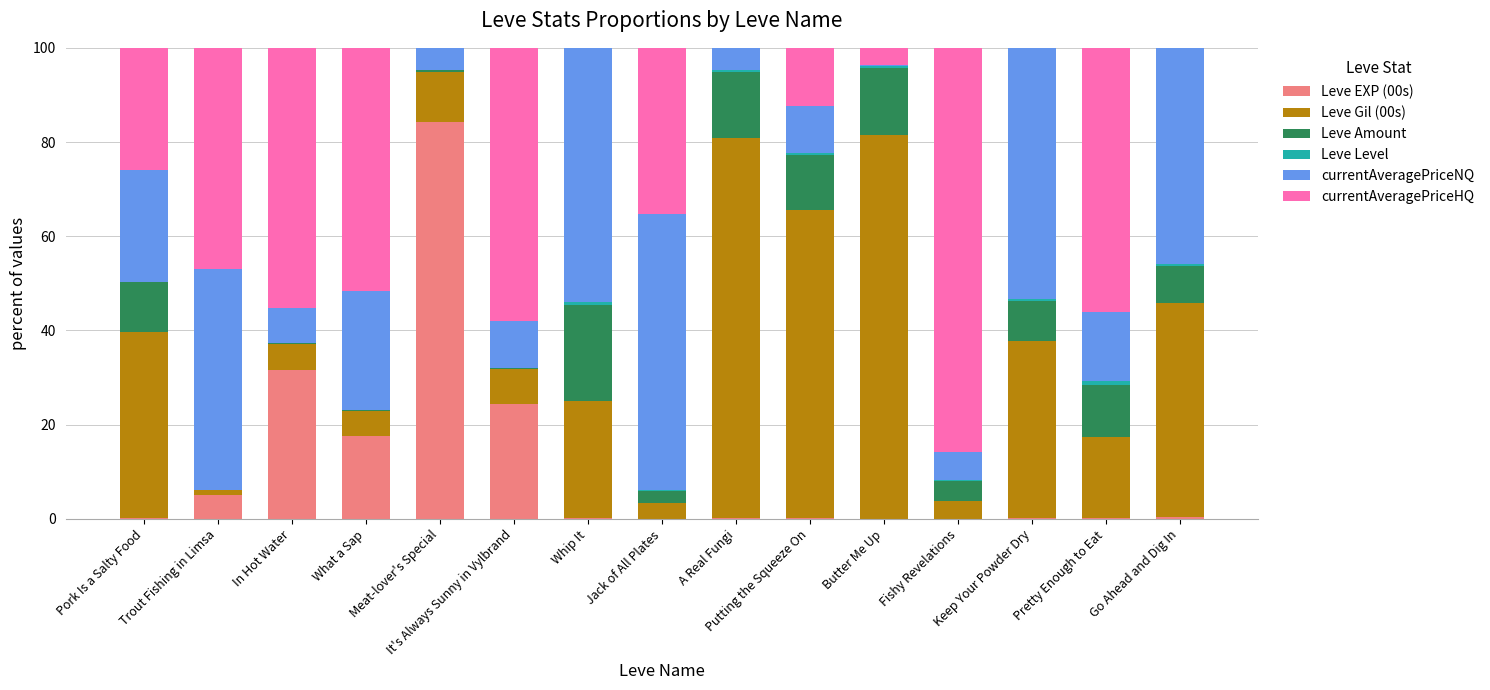

What is the maximum value for Leve EXP (00s)?

84.3